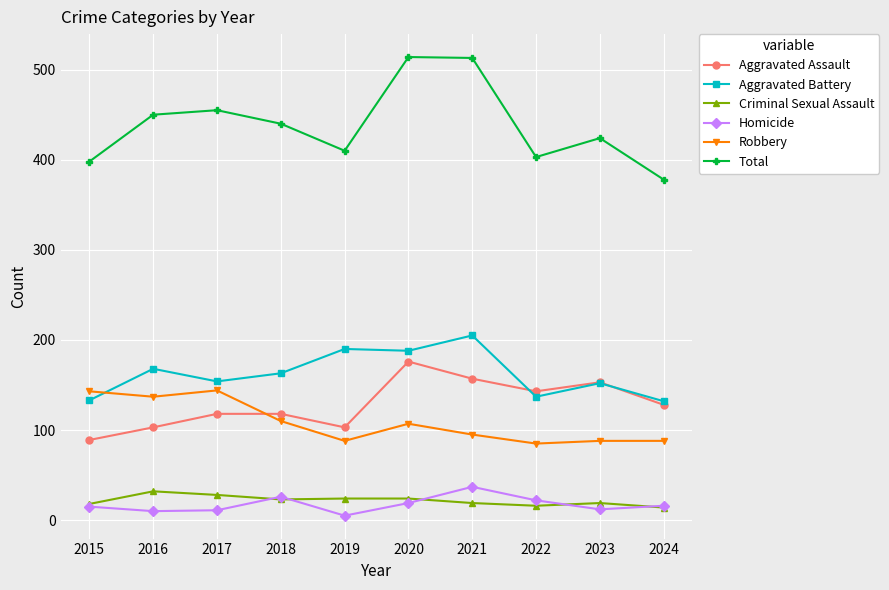

Which series has the largest total across all categories?

Total